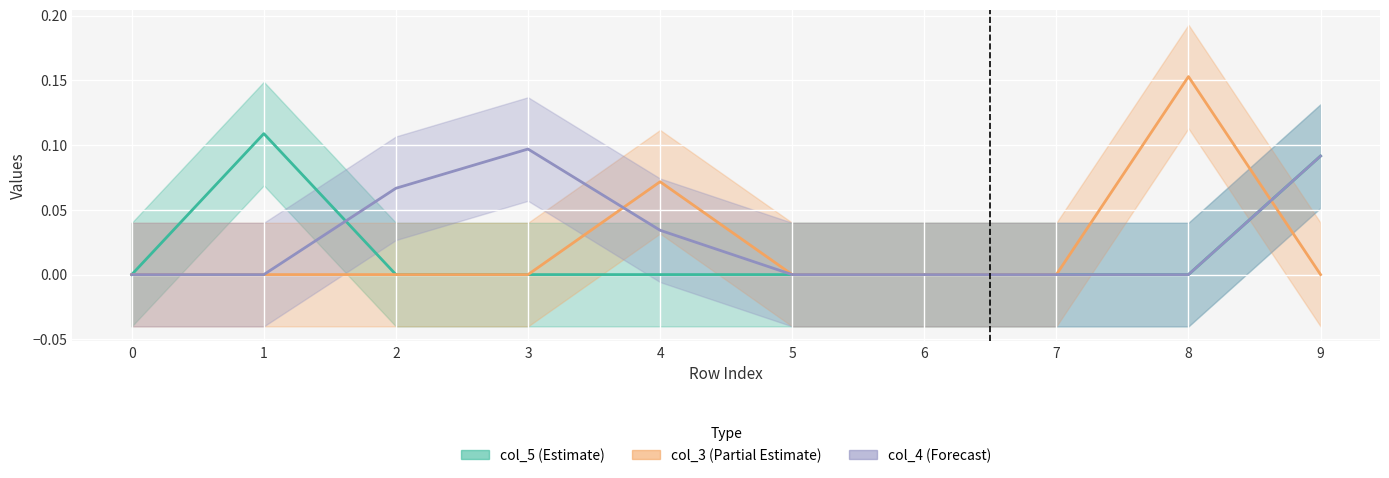

Where is the first local maximum for col_3?

4